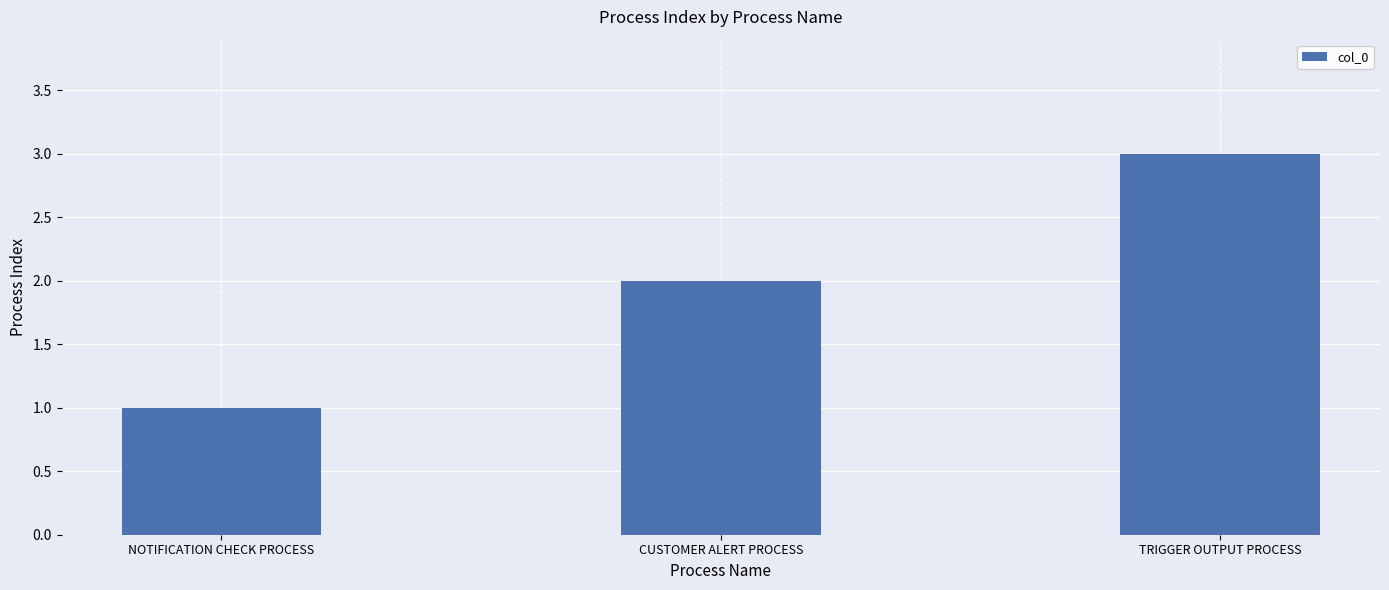

List the labels in order of value, smallest first.

NOTIFICATION CHECK PROCESS, CUSTOMER ALERT PROCESS, TRIGGER OUTPUT PROCESS